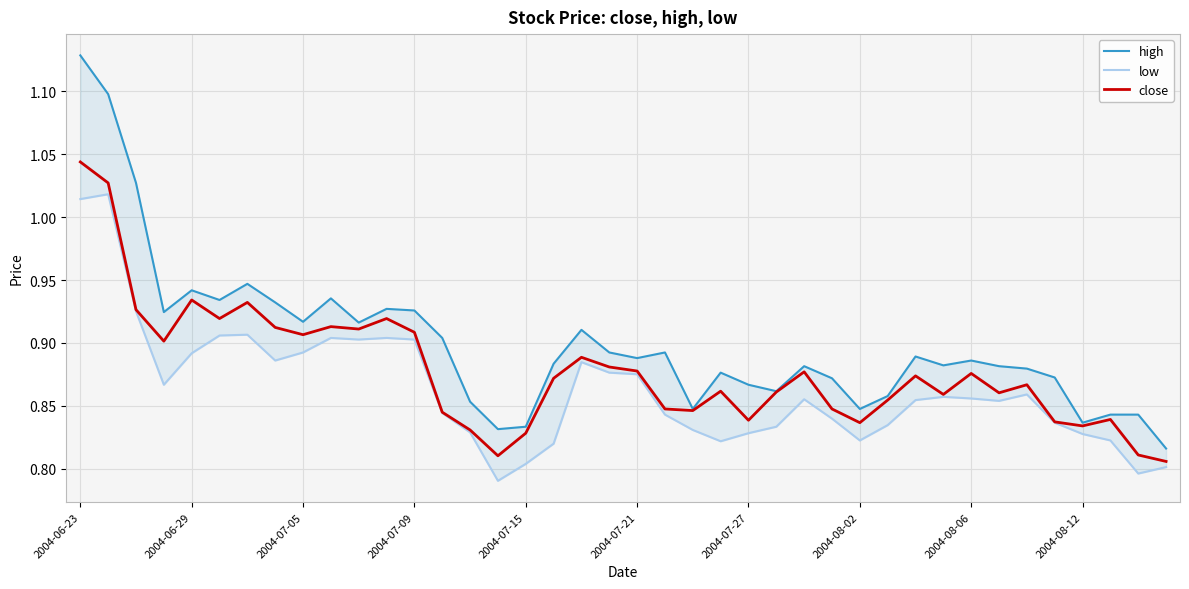

Which category has the highest value across all series?

2004-06-23